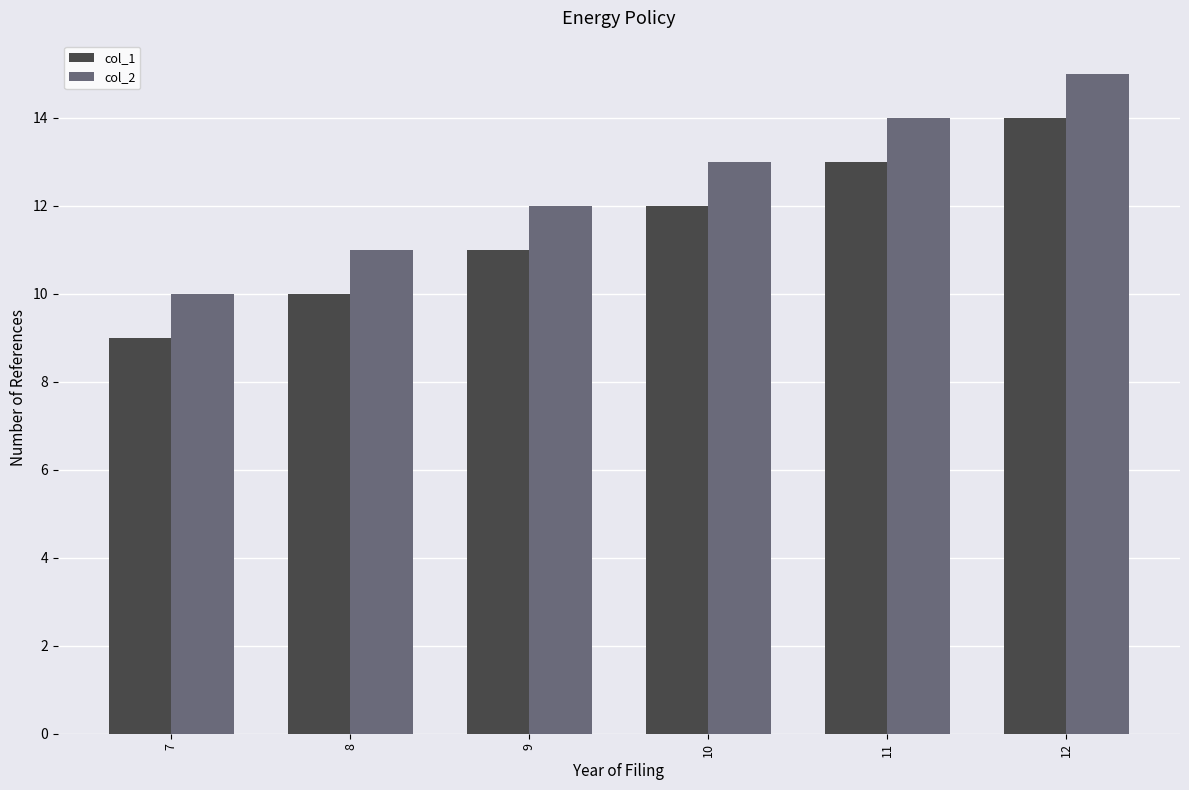

Which series has the largest total across all categories?

col_2